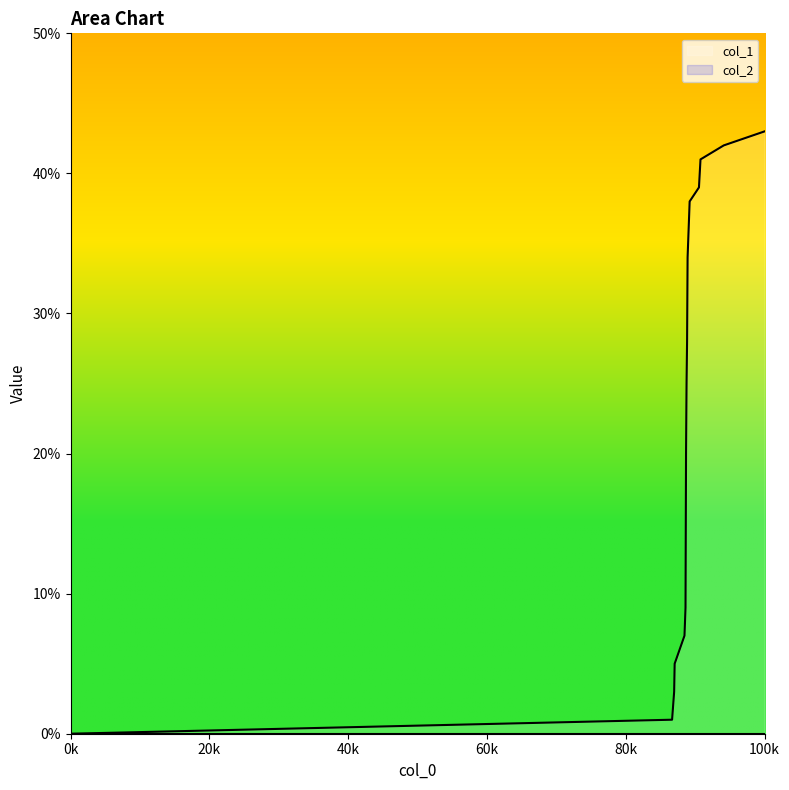

How many distinct data groups are displayed?

2